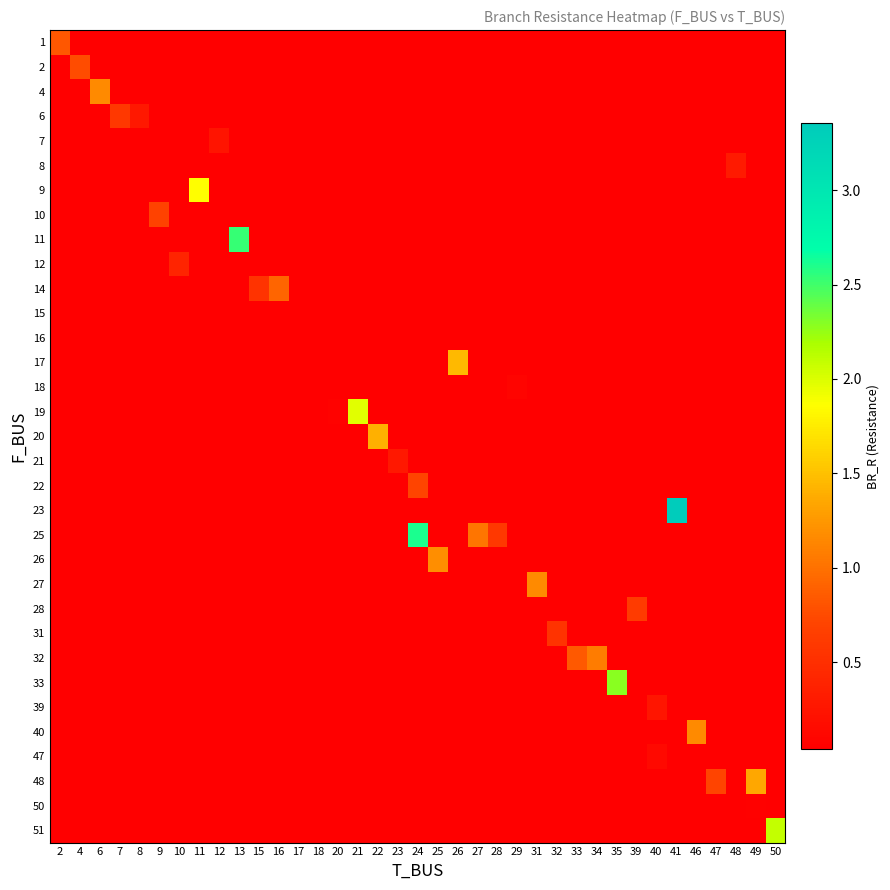

At how many categories does at least one series exceed 2?

5